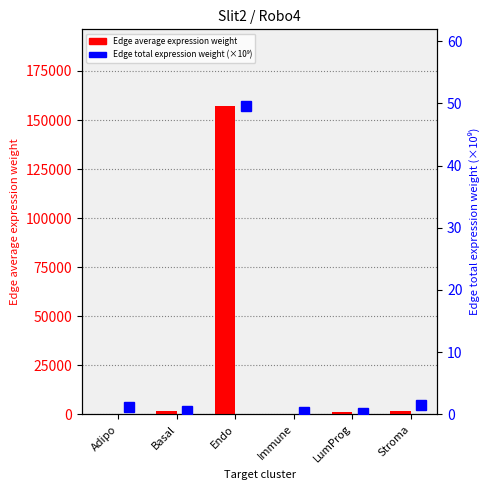

At which category does the chart reach its peak across all series?

Endo